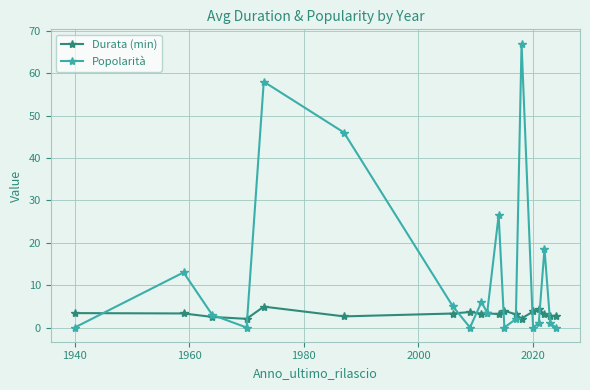

What is the highest value of the Durata (min) series?

4.9